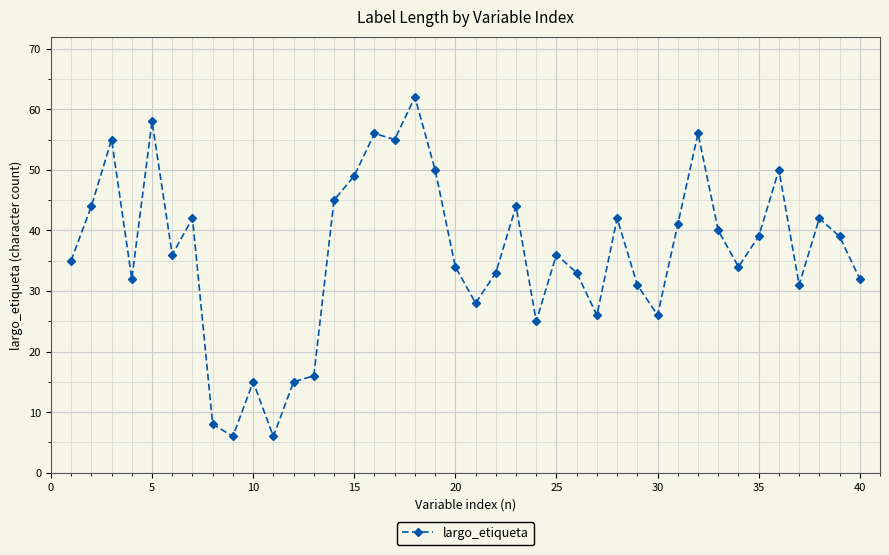

What is the smallest value displayed?

6